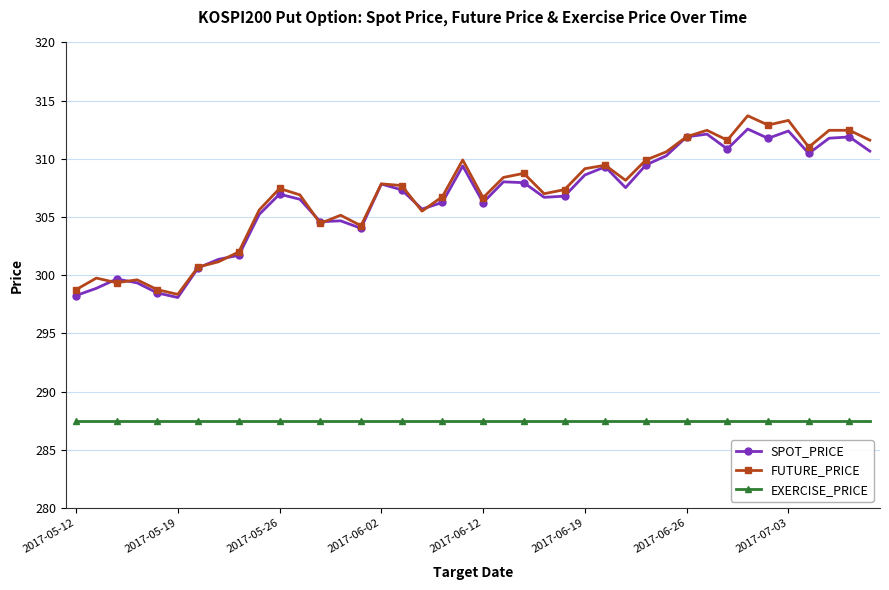

True or false: FUTURE_PRICE and EXERCISE_PRICE cross at least once.

False